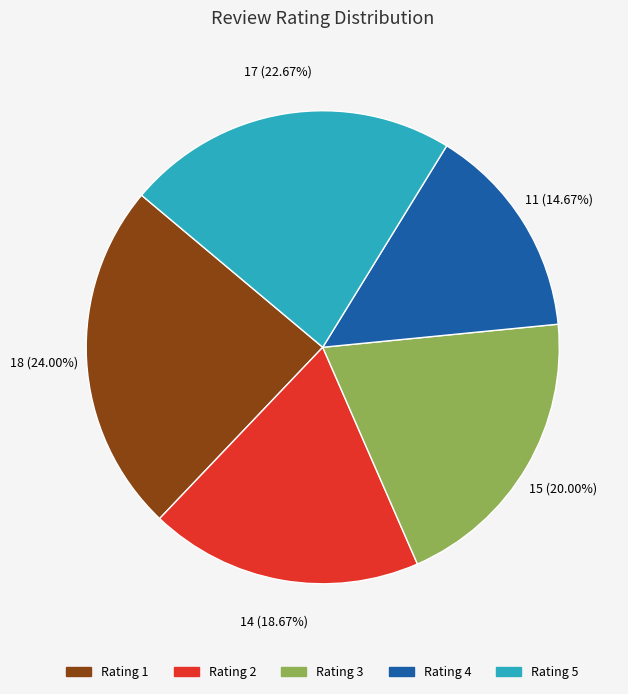

Approximately how many times larger is the value at Rating 2 compared to Rating 5?

0.8